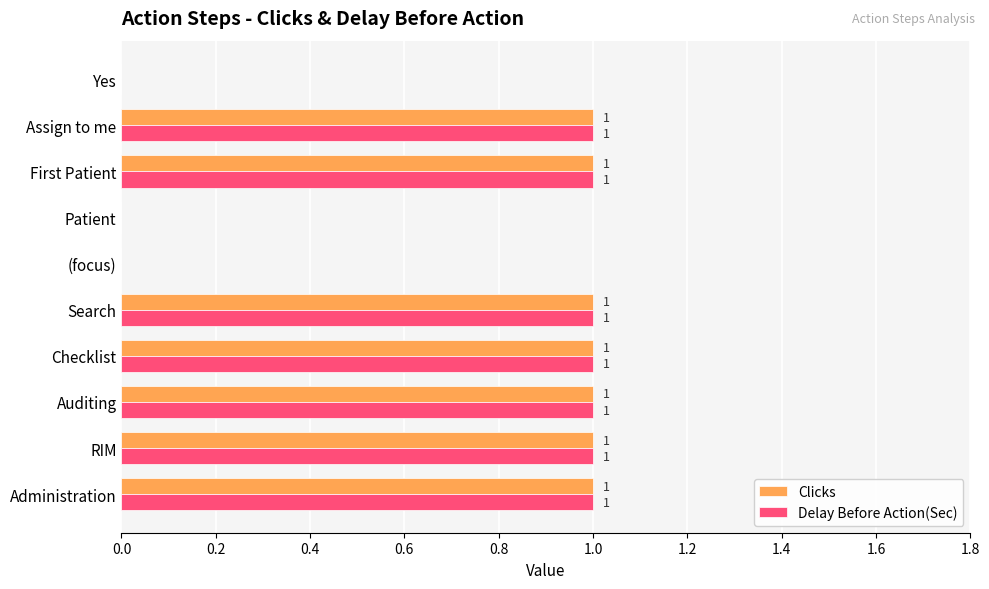

How many data points does each series have?

10